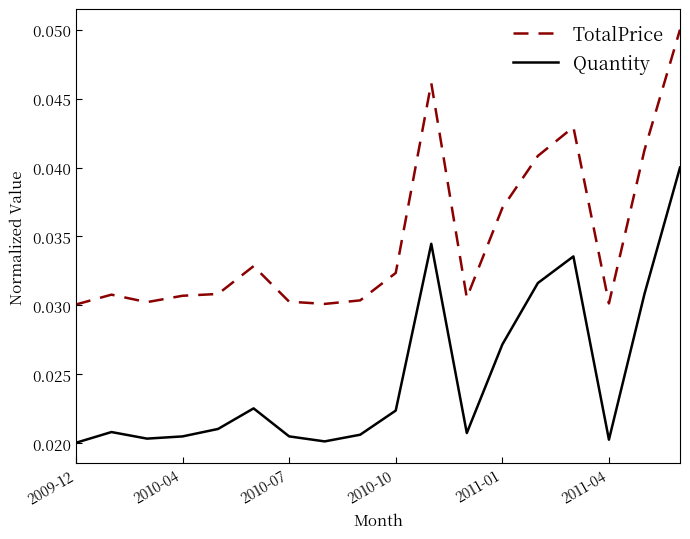

List the series in order of their overall mean, lowest first.

Quantity, TotalPrice